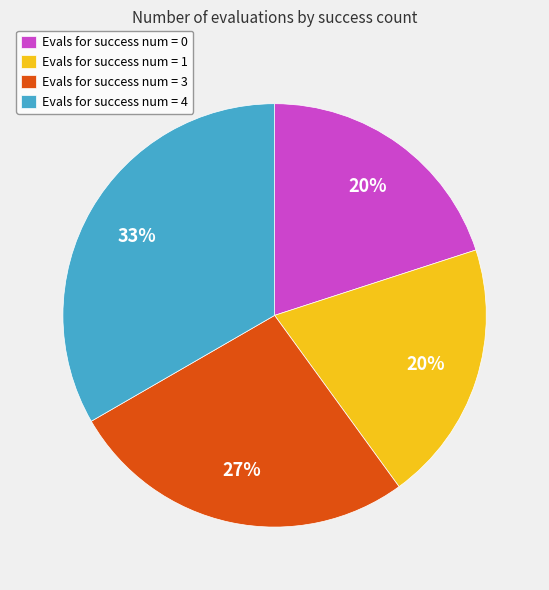

Which slice is the largest?

Evals for success num = 4